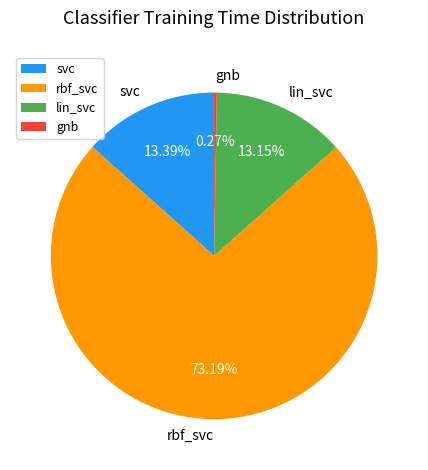

What portion of the pie excludes lin_svc?

86.8%